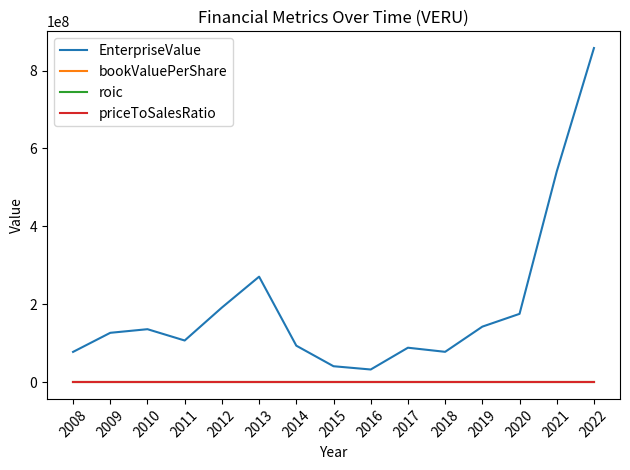

How many values in the priceToSalesRatio series are below 4?

3